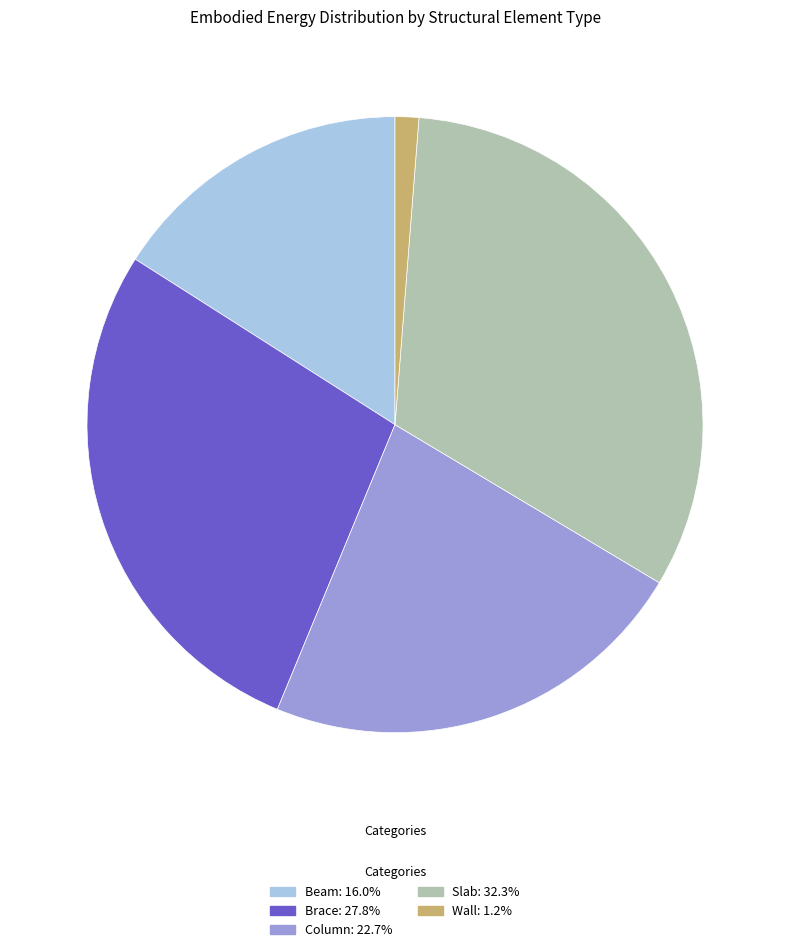

How many segments does this pie chart have?

5